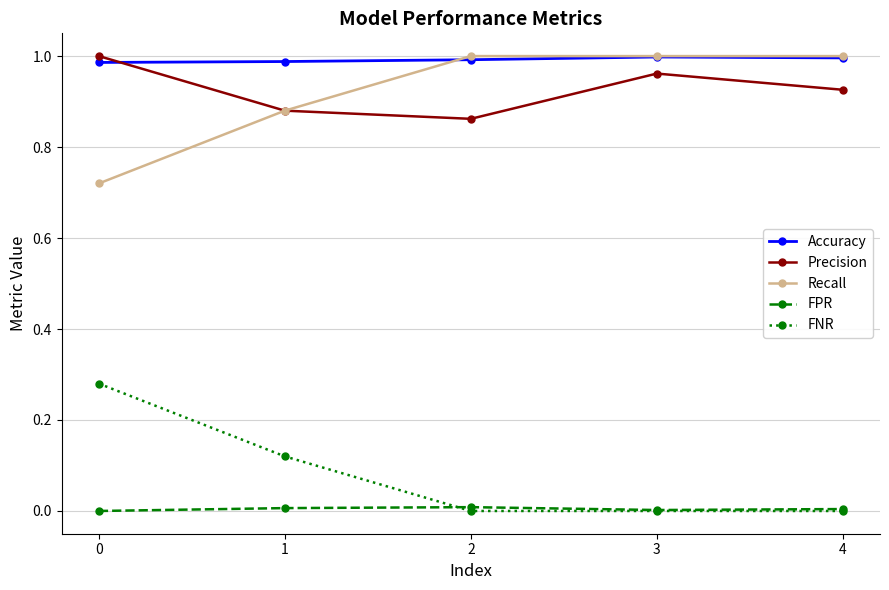

Is it true that FNR equals 0.1 at 2?

False